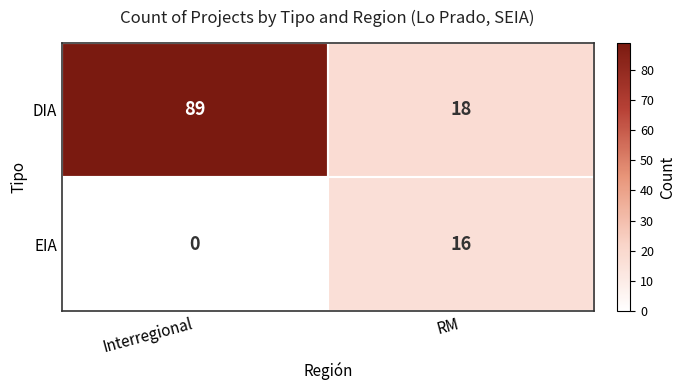

What is the sum of the DIA values at RM and Interregional?

107